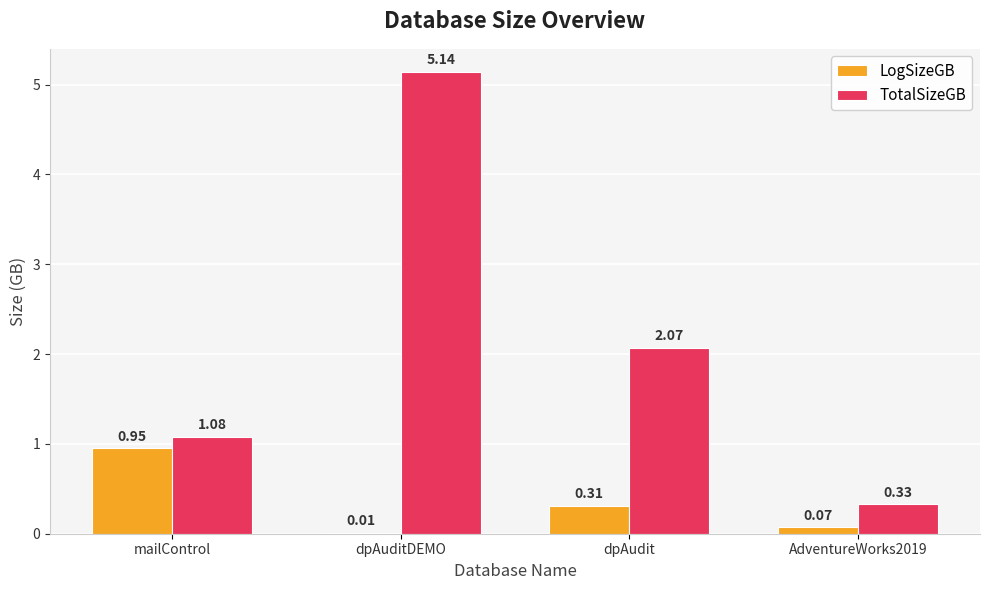

Does the chart contain stacked bars?

No